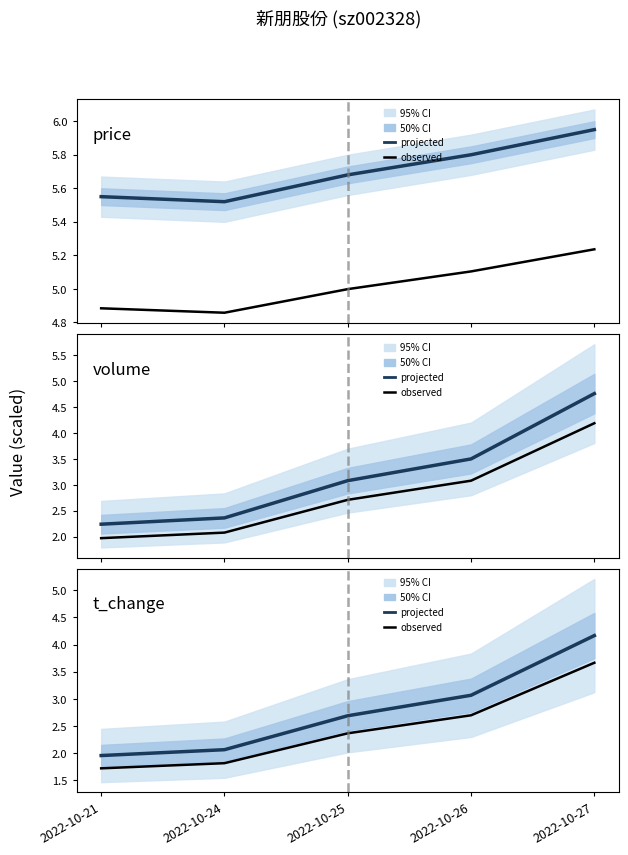

True or false: volume_obs has a value of 2.1 at 2022-10-24.

True